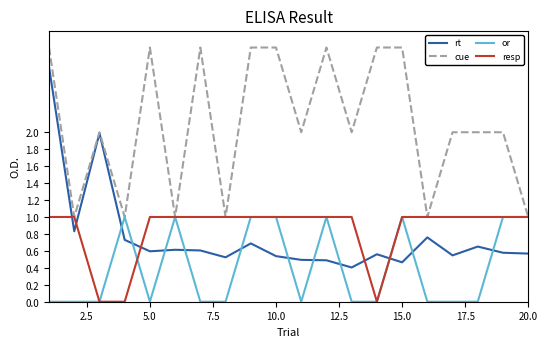

After their last crossing, which series has the higher values: or or rt?

or